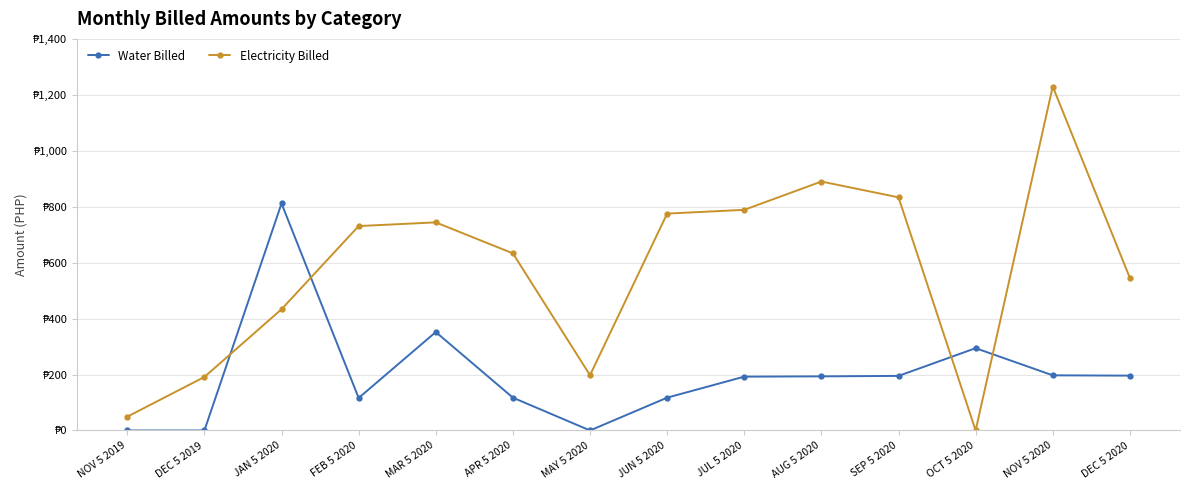

What are all the series names shown in the legend?

Water Billed, Electricity Billed